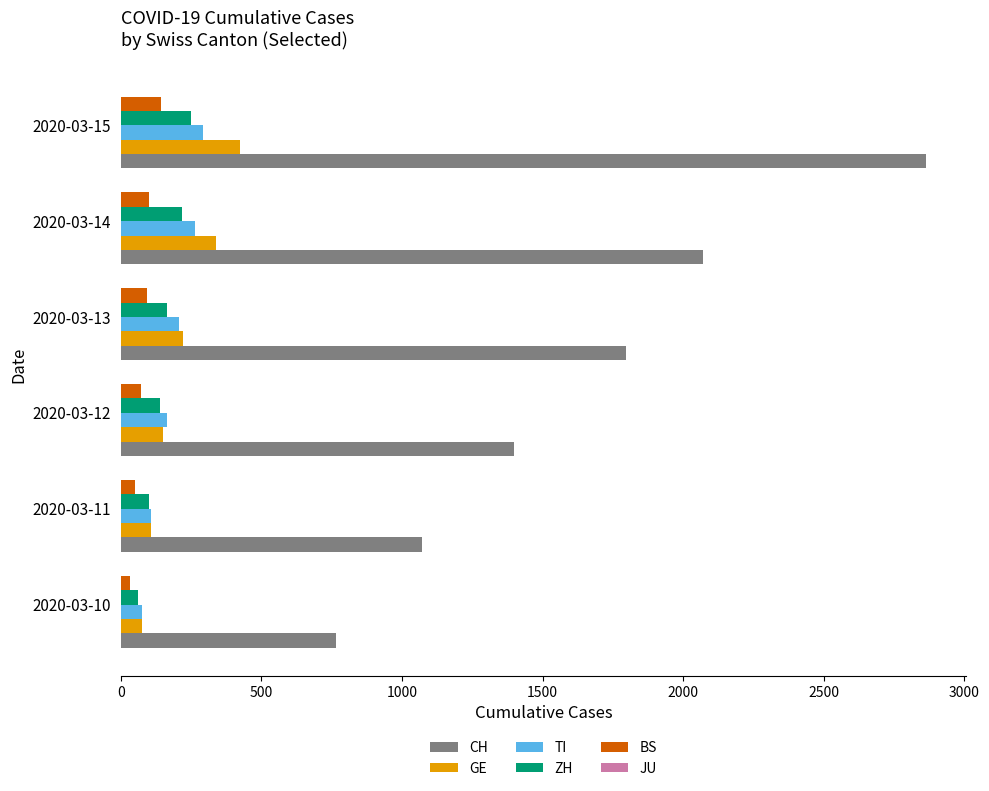

What is the highest value of the GE series?

423